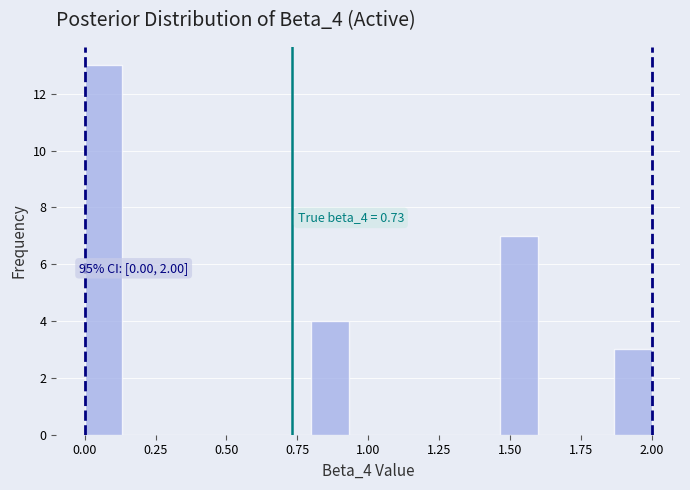

Read against the x-axis, roughly where is the centre of the tallest bar?

0.05